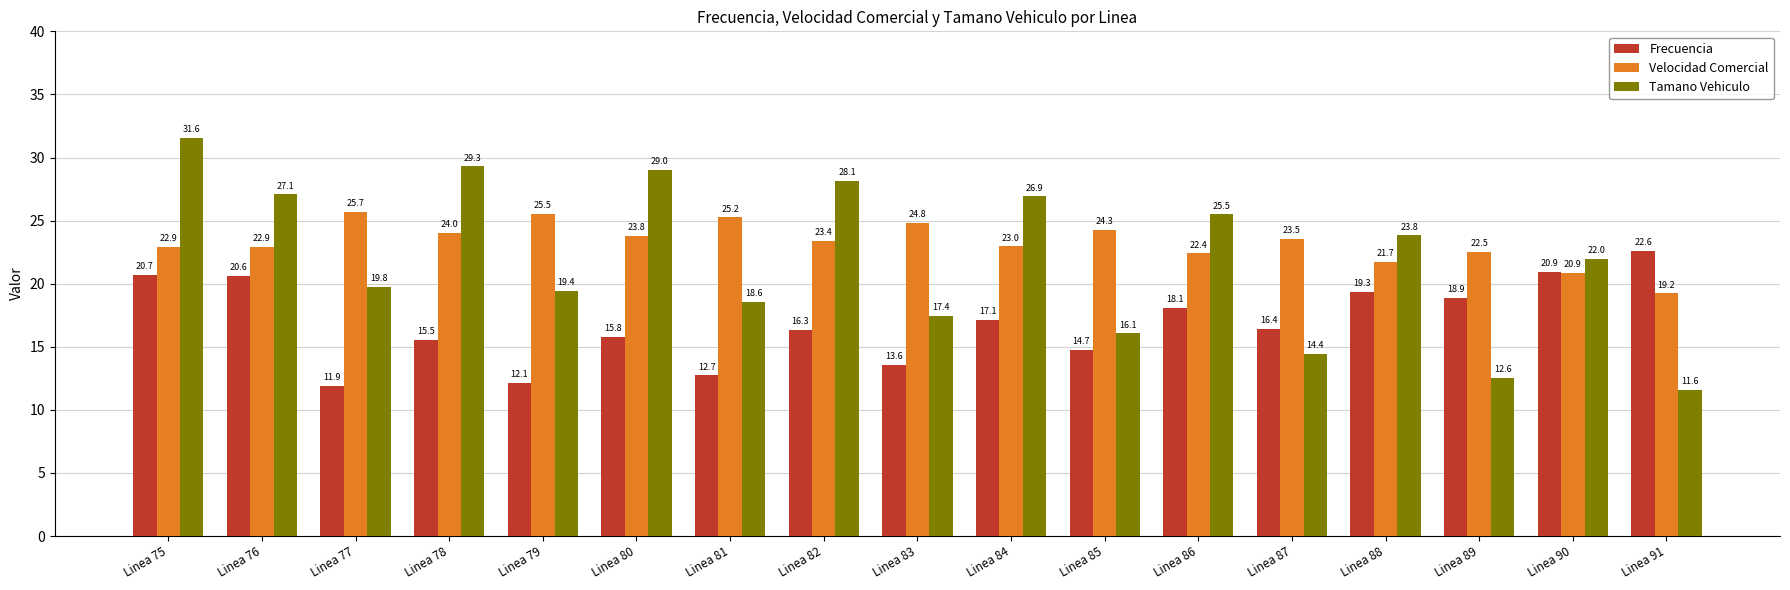

What is the sum of all Velocidad Comercial values?

395.8